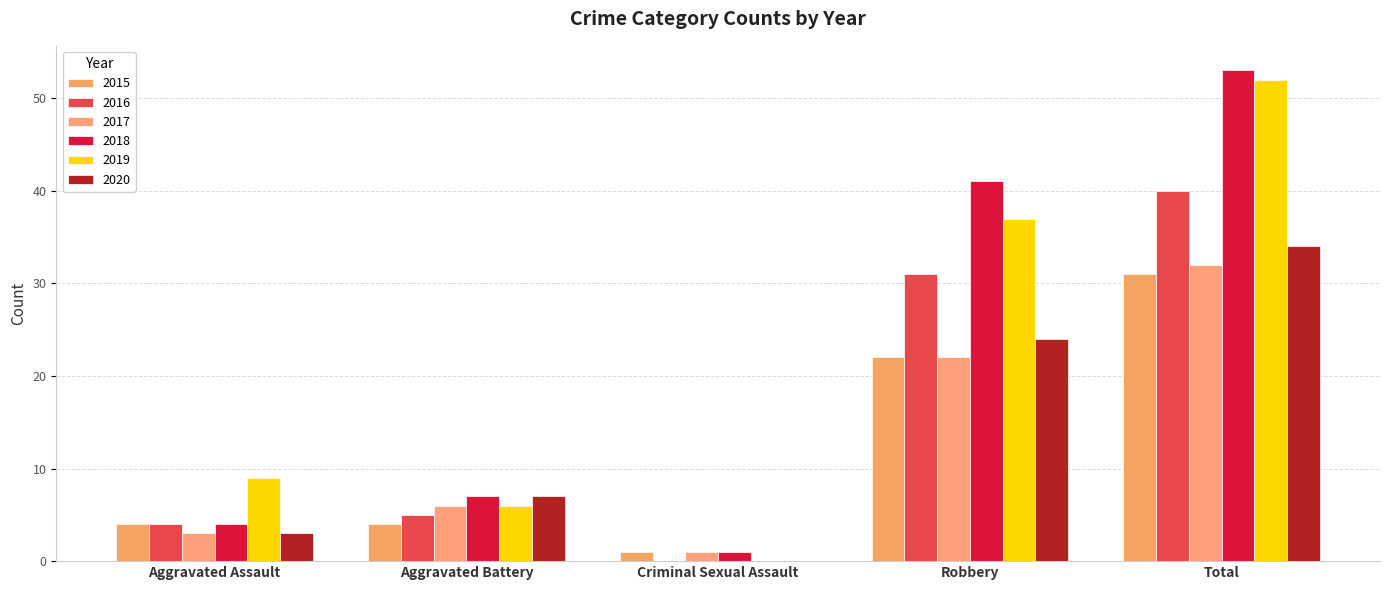

How many series are shown in this chart?

6